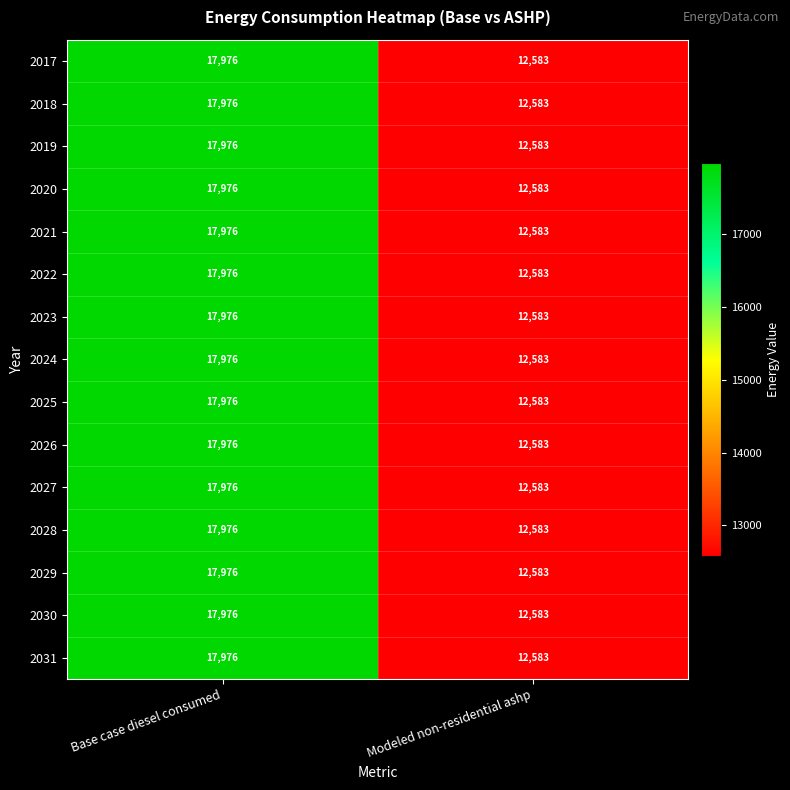

What value does the 2017 series have at Base case diesel consumed, to the nearest 10?

17980